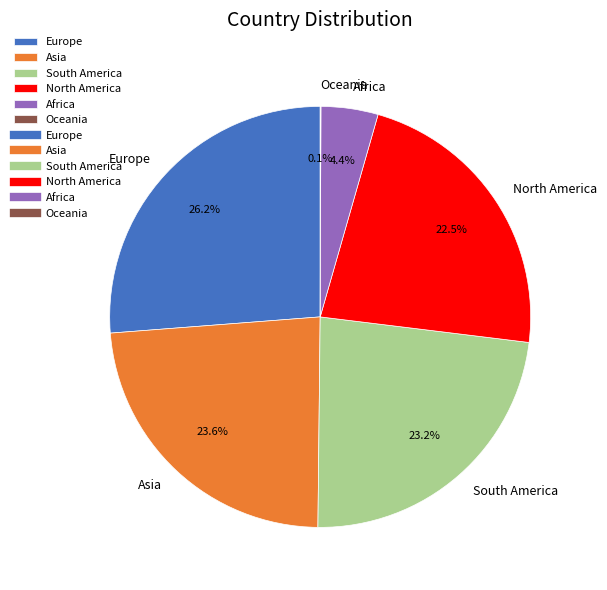

Is there any slice that represents more than half of the pie?

No